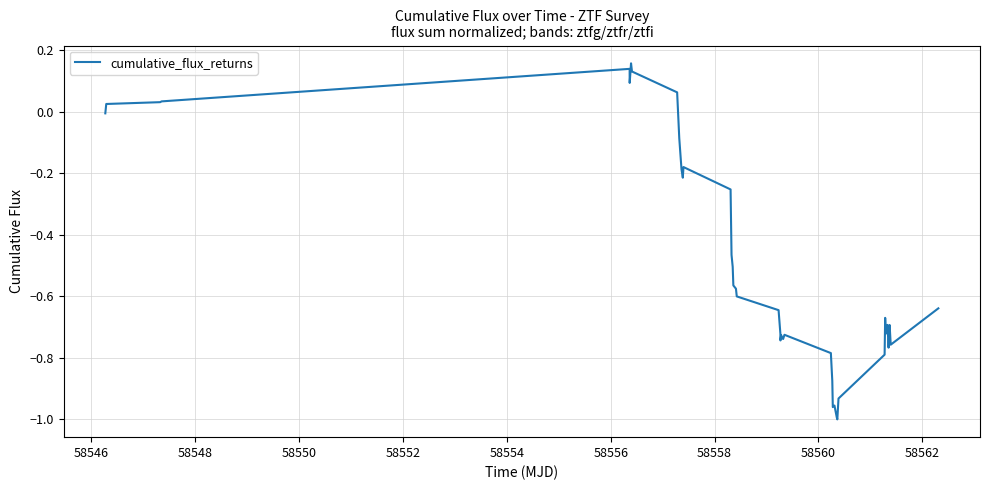

What is the difference between the maximum and minimum values?

1.2